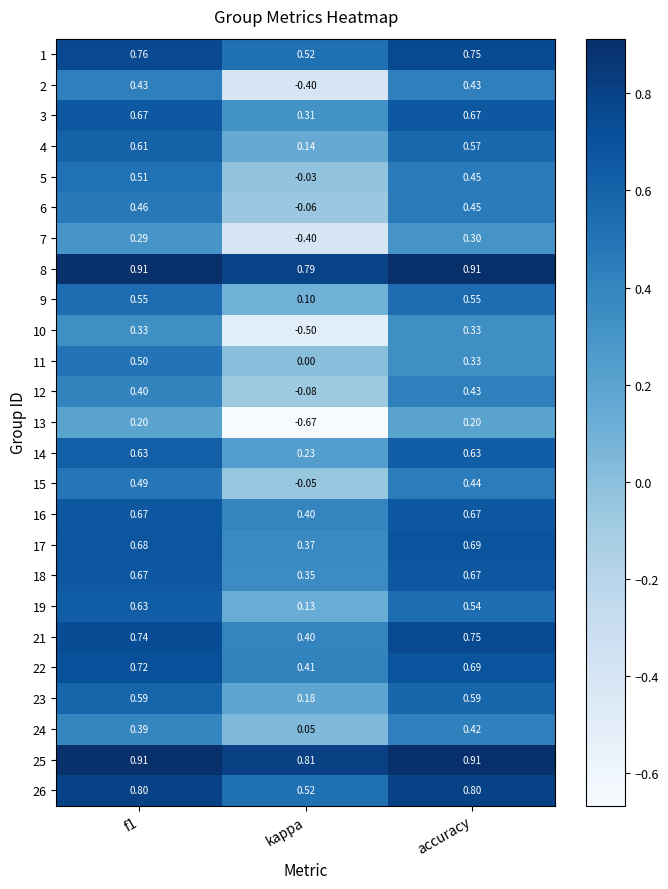

At which label is 4 closest to 0?

kappa